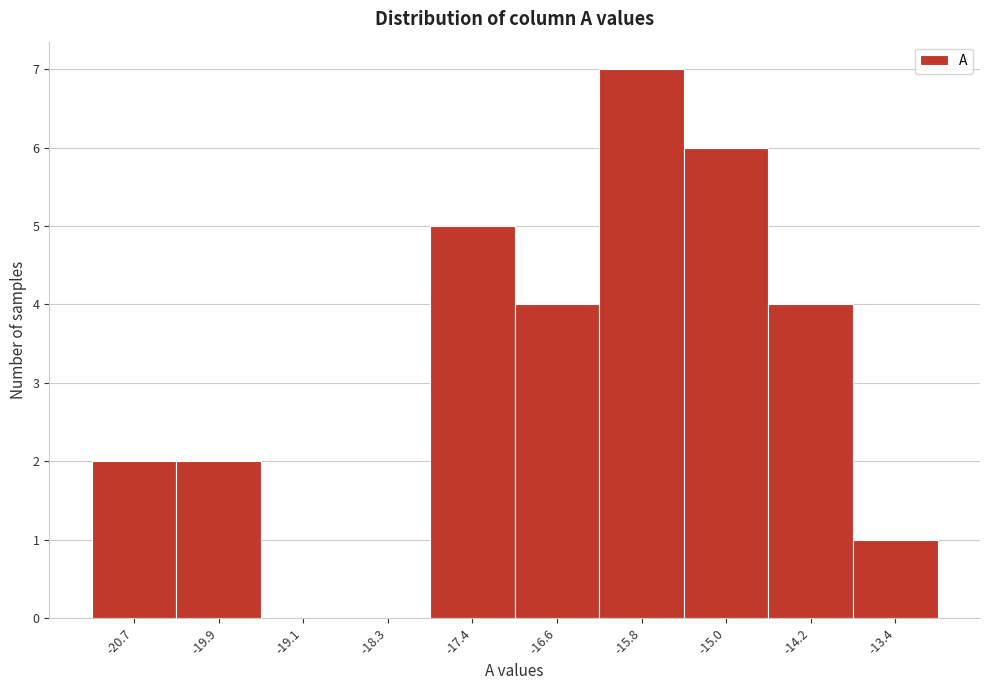

Reading left to right, what are all the values shown in this chart?

-20.7=2	-19.9=2	-19.1=0	-18.3=0	-17.4=5	-16.6=4	-15.8=7	-15.0=6	-14.2=4	-13.4=1